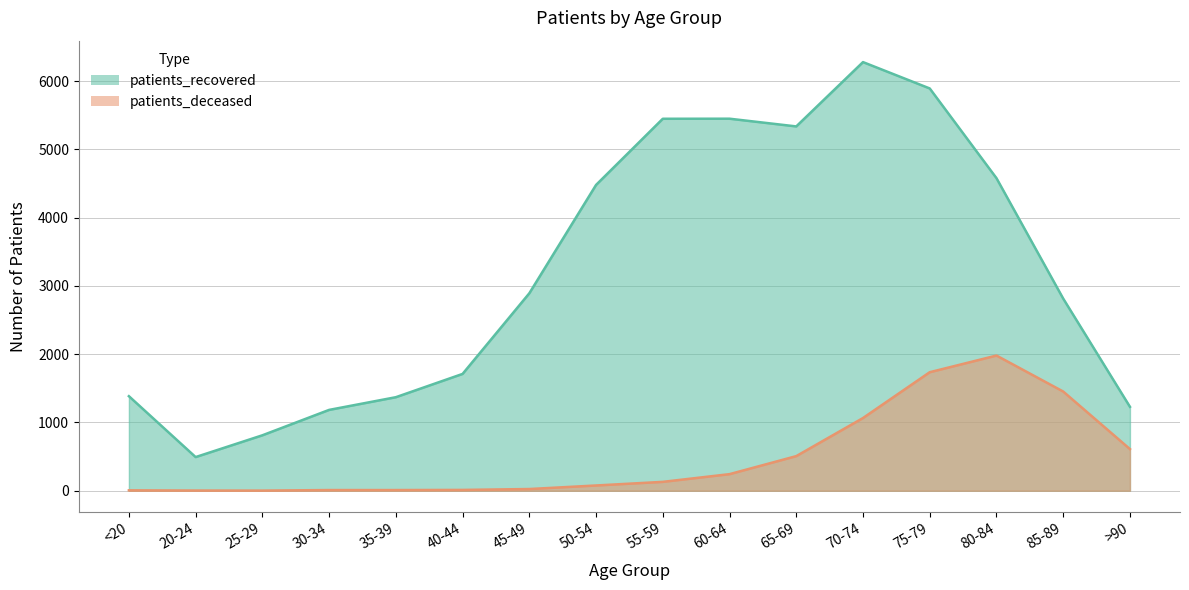

True or false: patients_recovered and patients_deceased intersect in this chart.

False